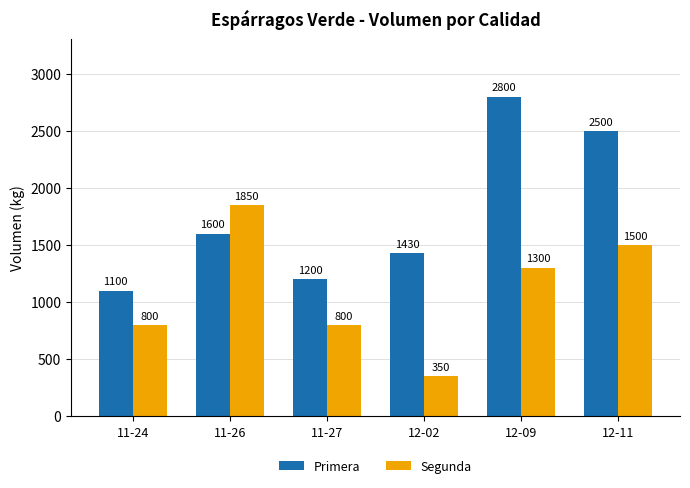

Which series has the largest range (max minus min)?

Primera